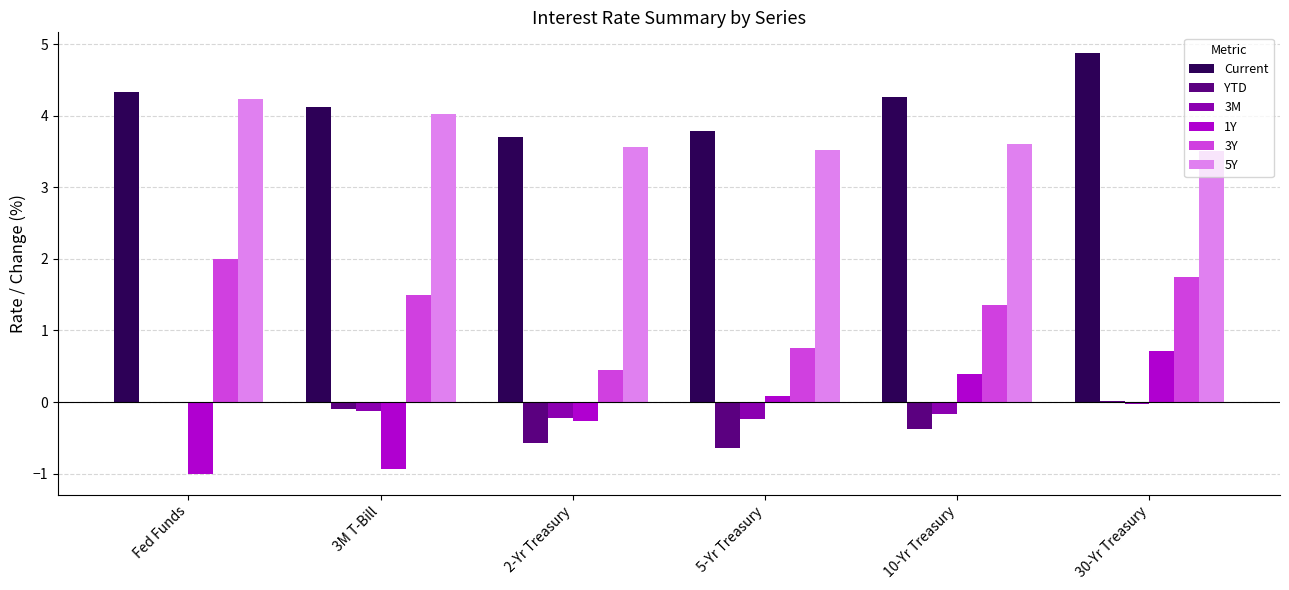

At which label does 1Y reach its peak?

30-Yr Treasury